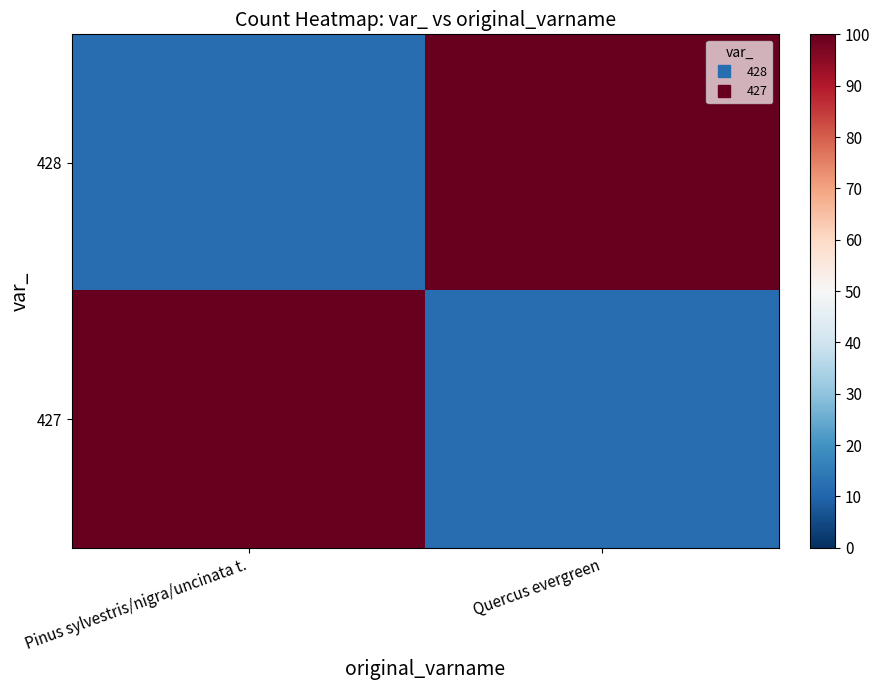

What is the spread (max minus min) of values at Pinus sylvestris/nigra/uncinata t.?

88